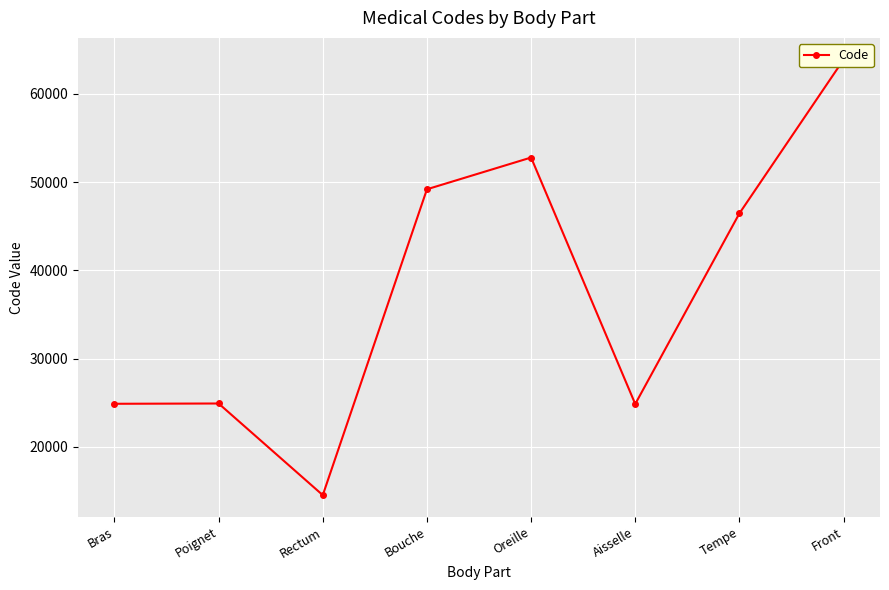

How many interior local valleys (lower than both neighbors) does the data have?

2